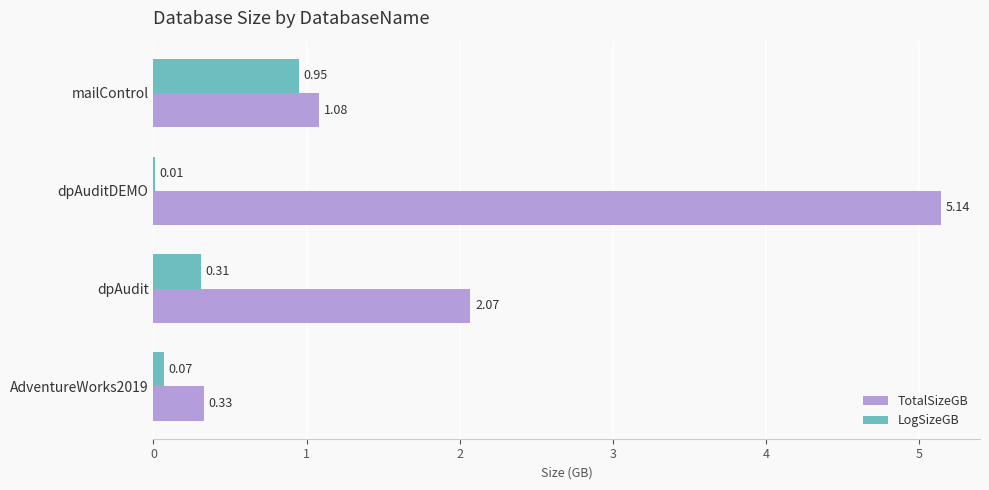

Which series has the largest total across all categories?

TotalSizeGB